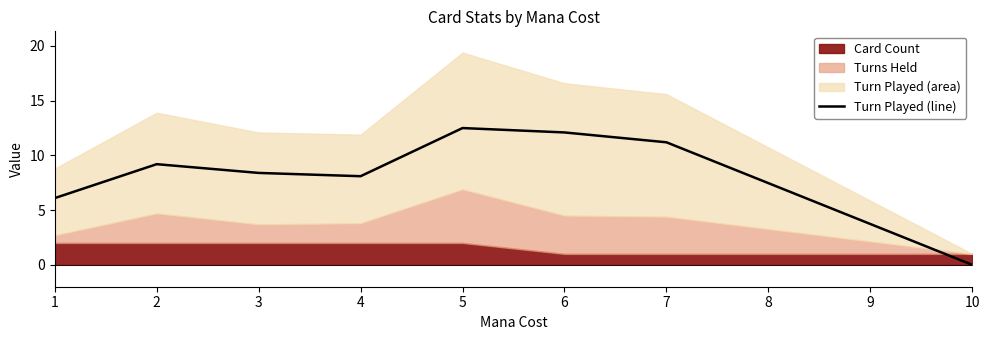

The Turn Played (line) series shows 8.1 at 4. True or false?

True